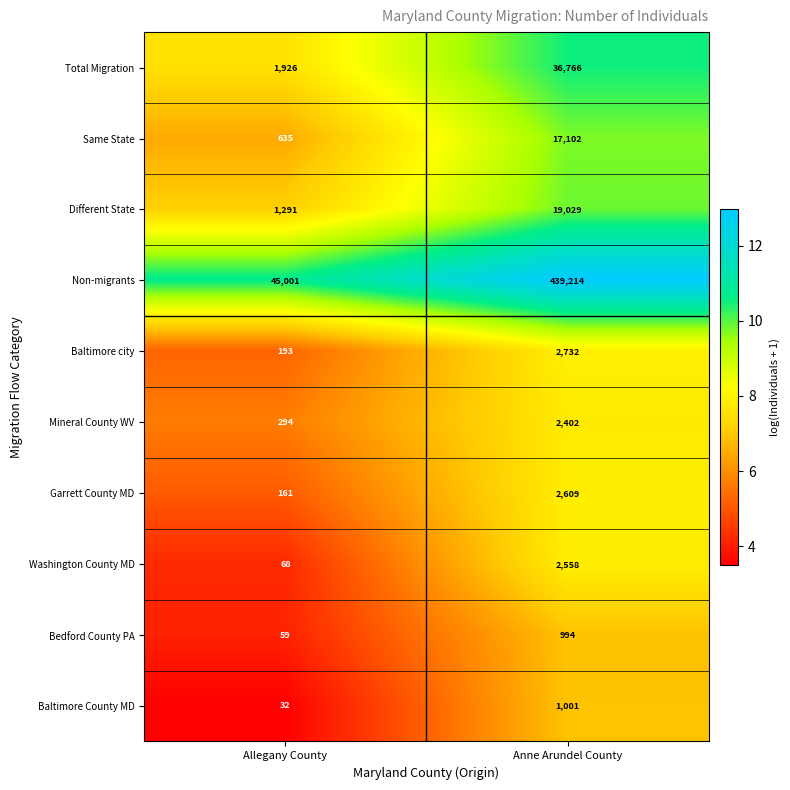

Rank the series at Anne Arundel County from lowest to highest value.

Bedford County PA, Baltimore County MD, Mineral County WV, Washington County MD, Garrett County MD, Baltimore city, Same State, Different State, Total Migration, Non-migrants